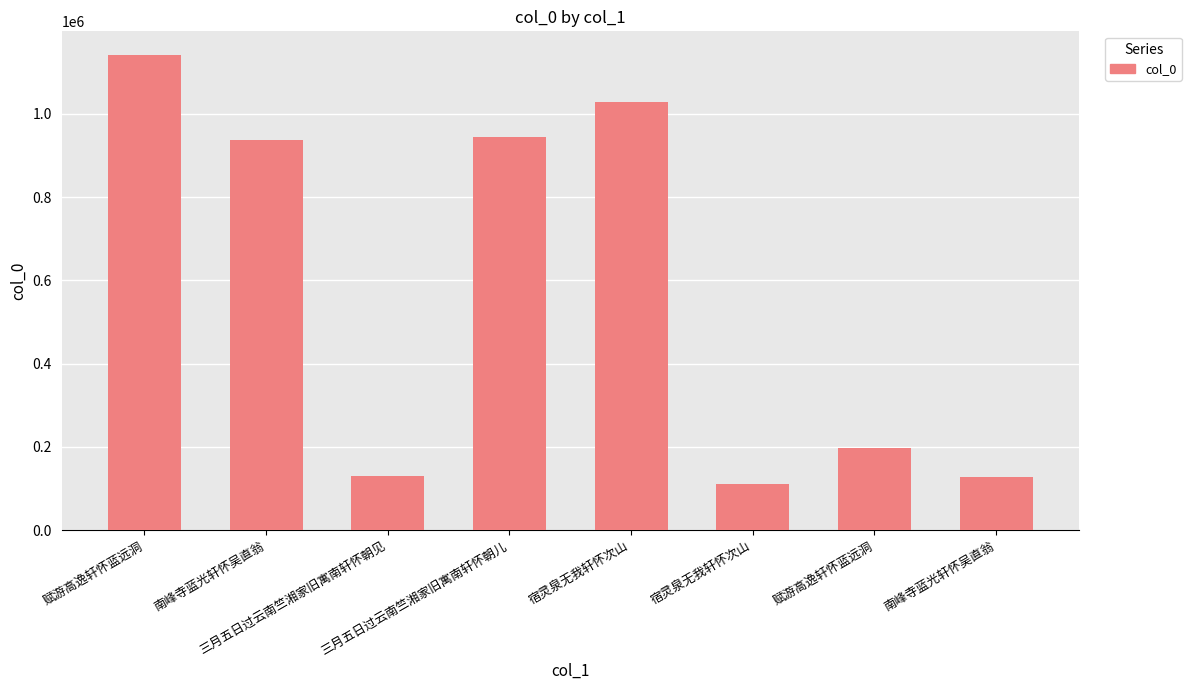

Which has a higher value, 三月五日过云南竺湘家旧寓南轩怀朝儿 or 赋游高逸轩怀蓝远洞?

赋游高逸轩怀蓝远洞